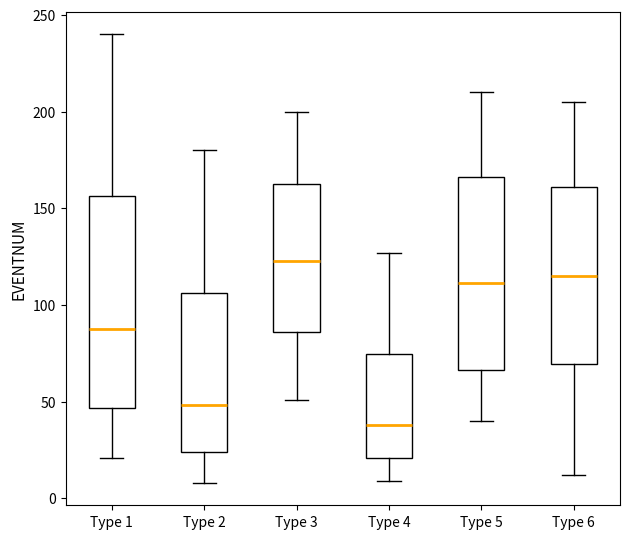

Which box's median line is the highest?

Type 3